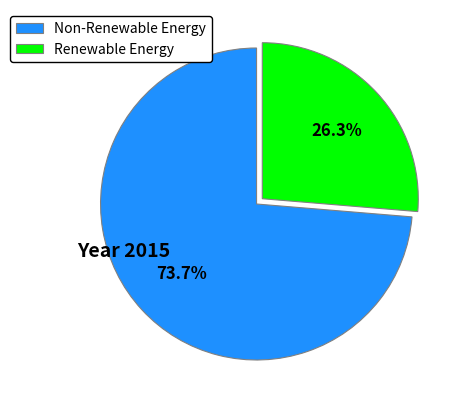

What is the largest slice in the pie chart?

Non-Renewable Energy